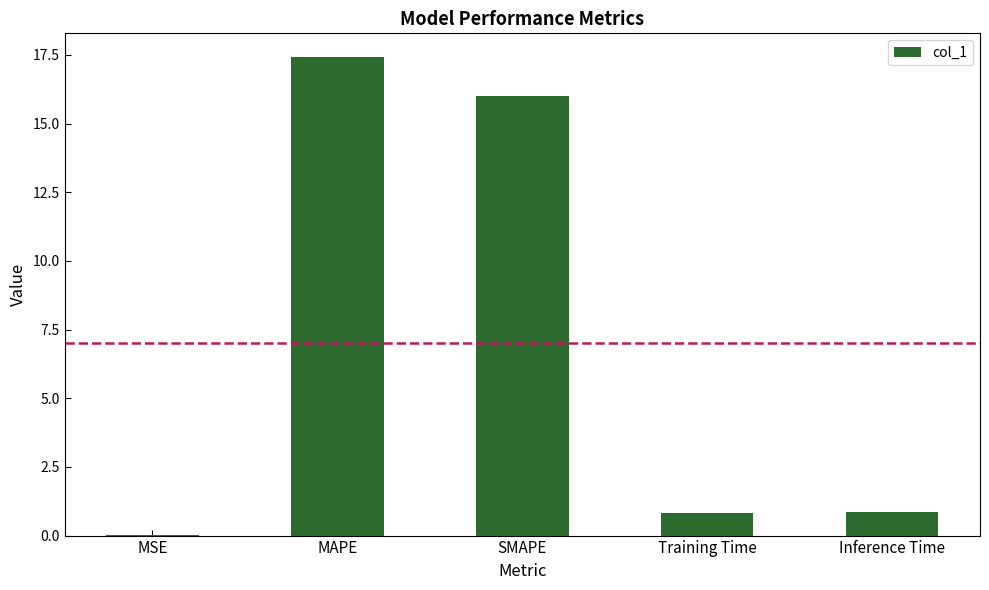

What is the sum of all values?

35.1